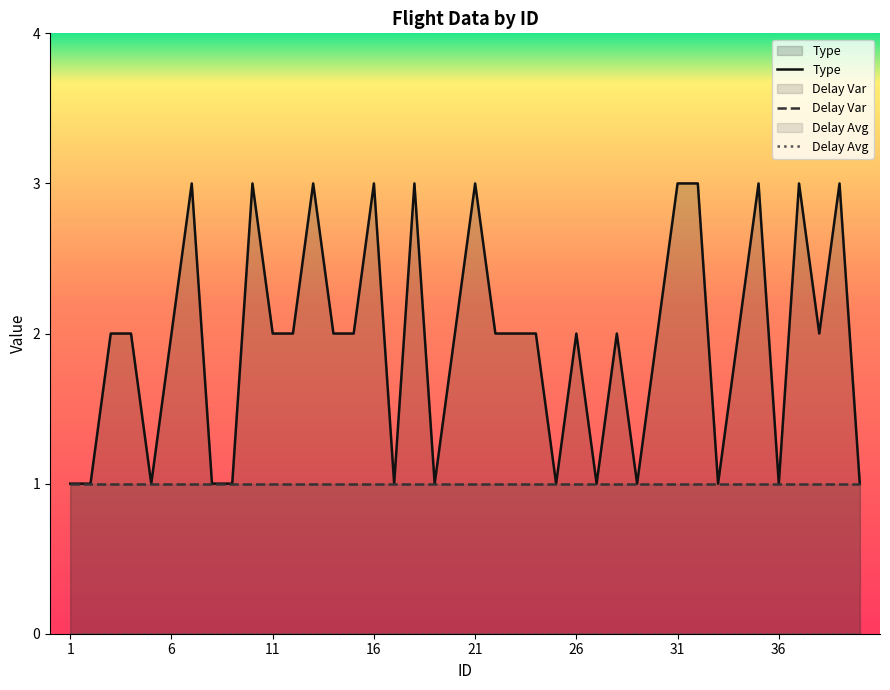

True or false: Delay Avg has more than 1 interior local peaks.

False